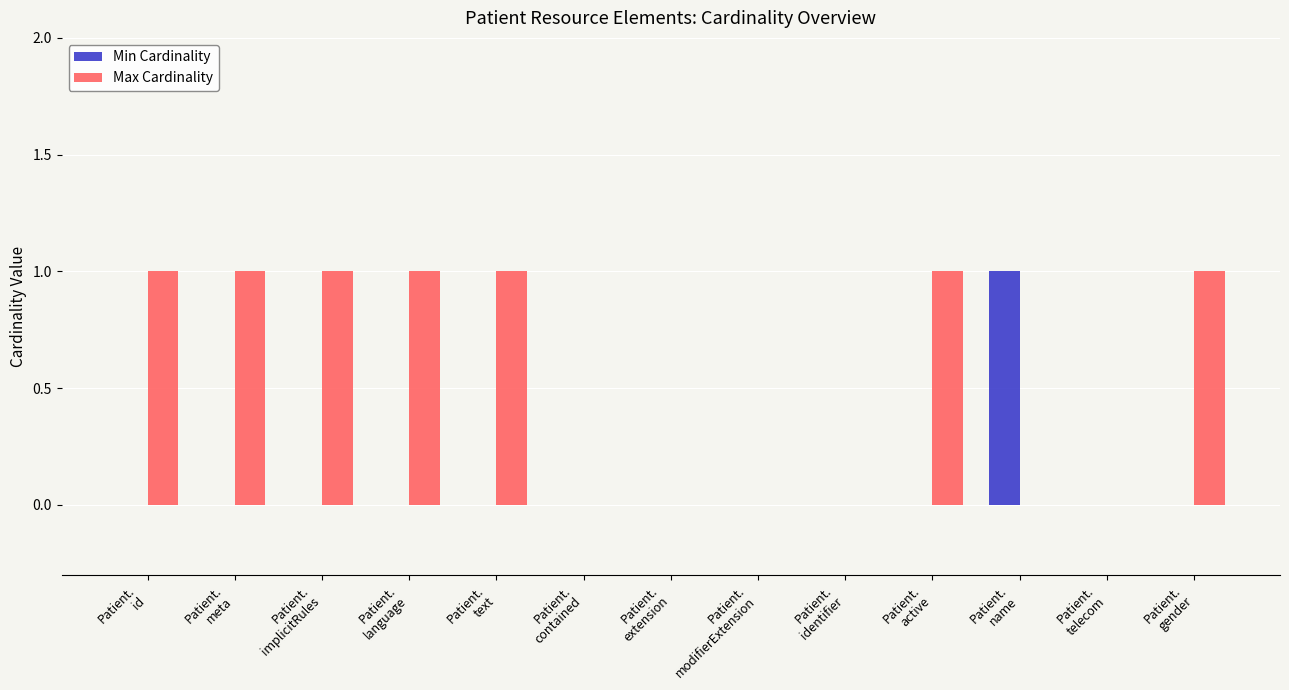

Which series has the largest total across all categories?

Max Cardinality